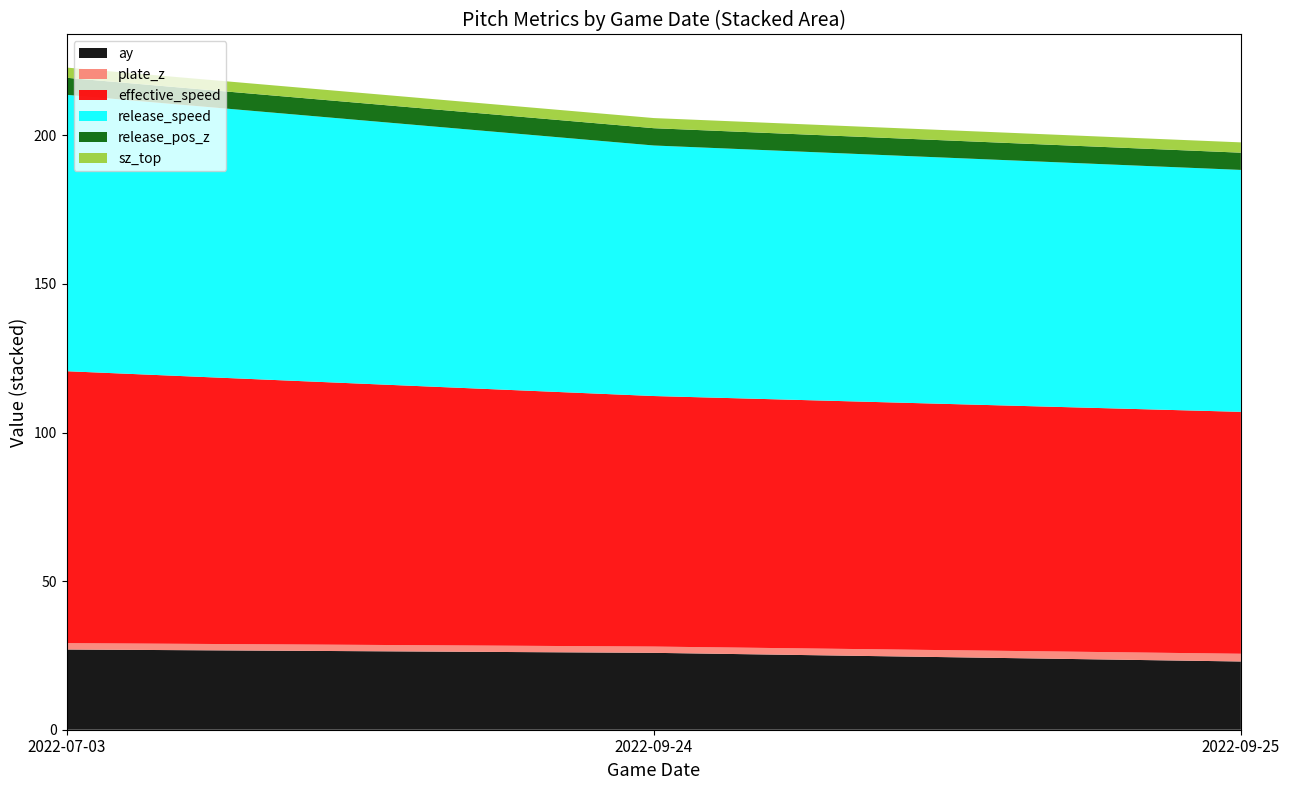

What is the highest value of the ay series?

27.0